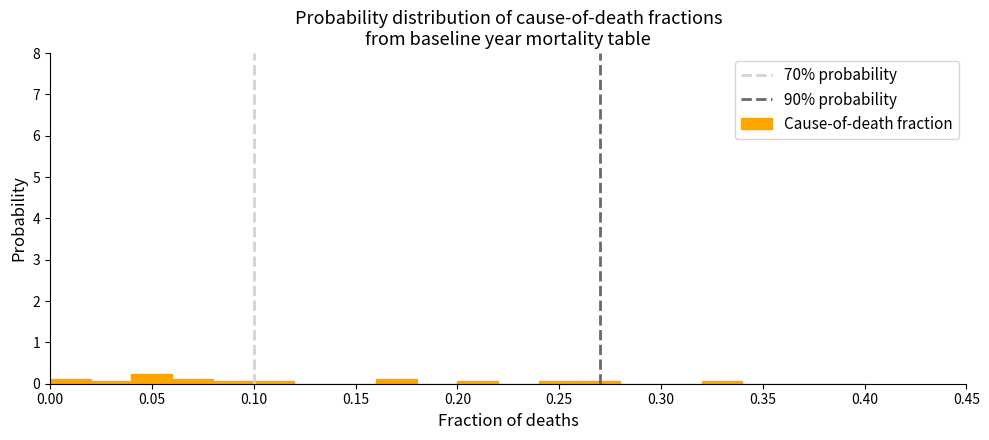

Over which range of the x-axis is the bar tallest?

0.04 to 0.06